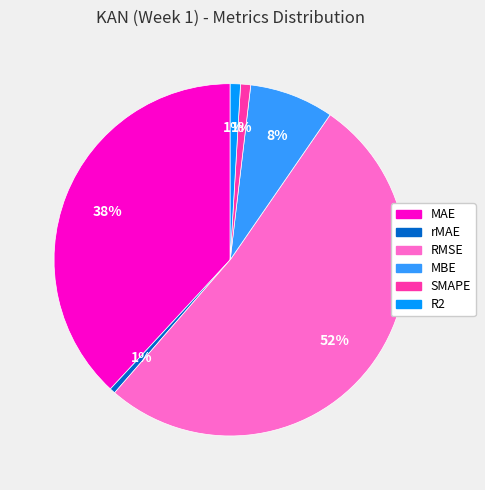

Combined, do R2 and rMAE account for over 50%?

No